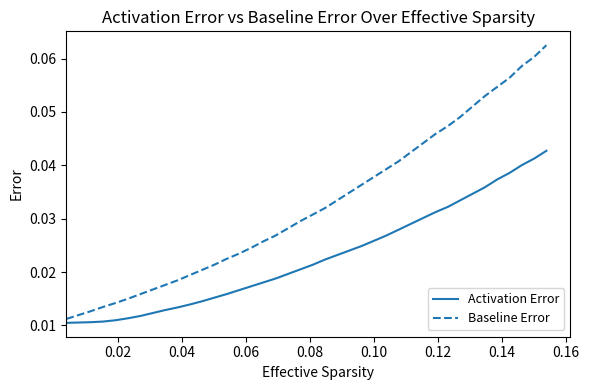

What are all the series names shown in the legend?

Activation Error, Baseline Error